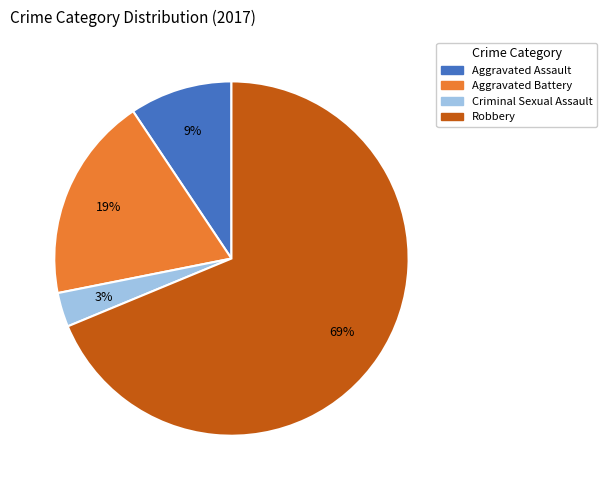

To the nearest percent, what is the difference between the largest and smallest slice percentages?

66%